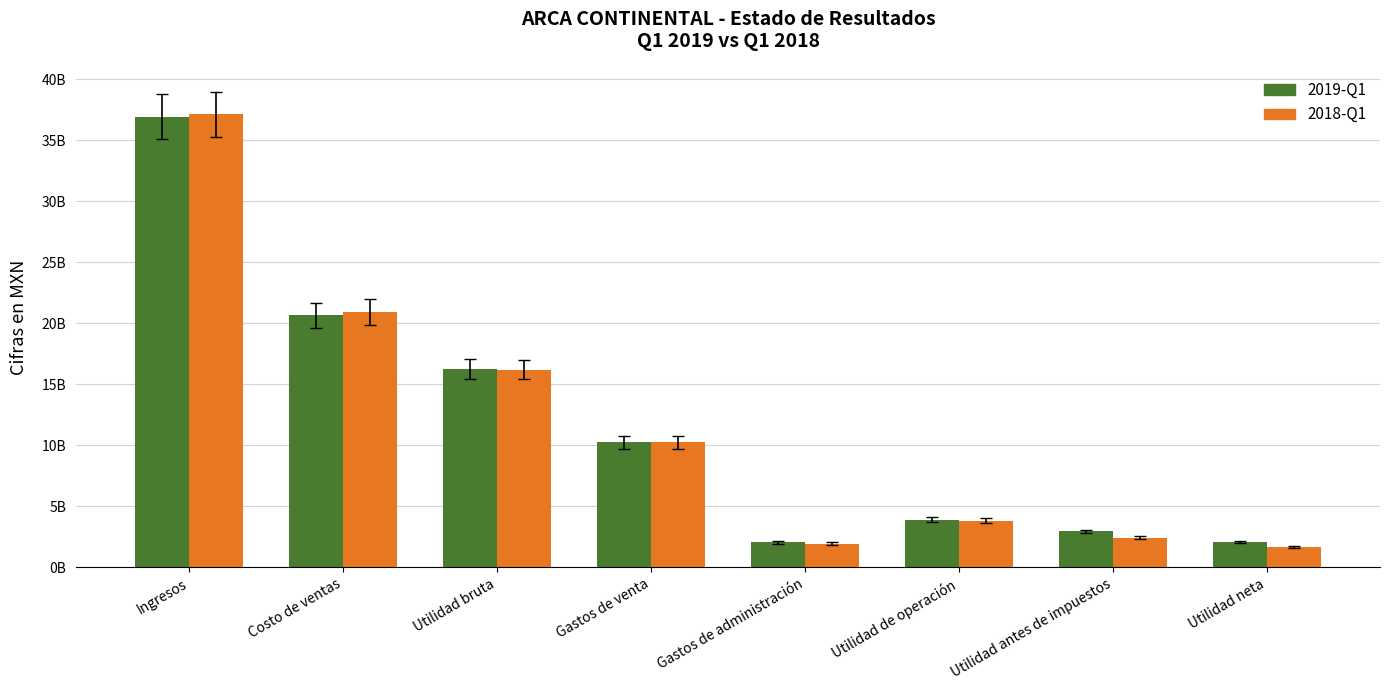

At which label does 2019-Q1 first exceed 10232758000?

Ingresos